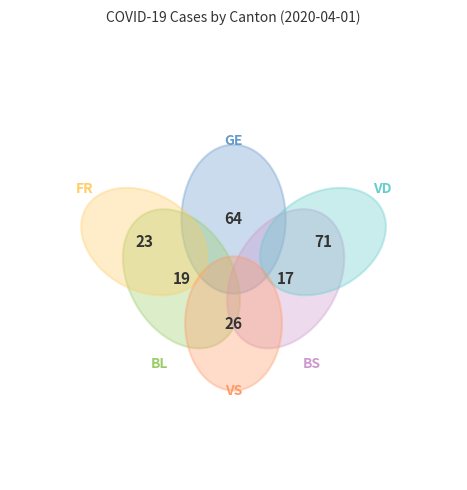

Is GE the majority of the pie?

No